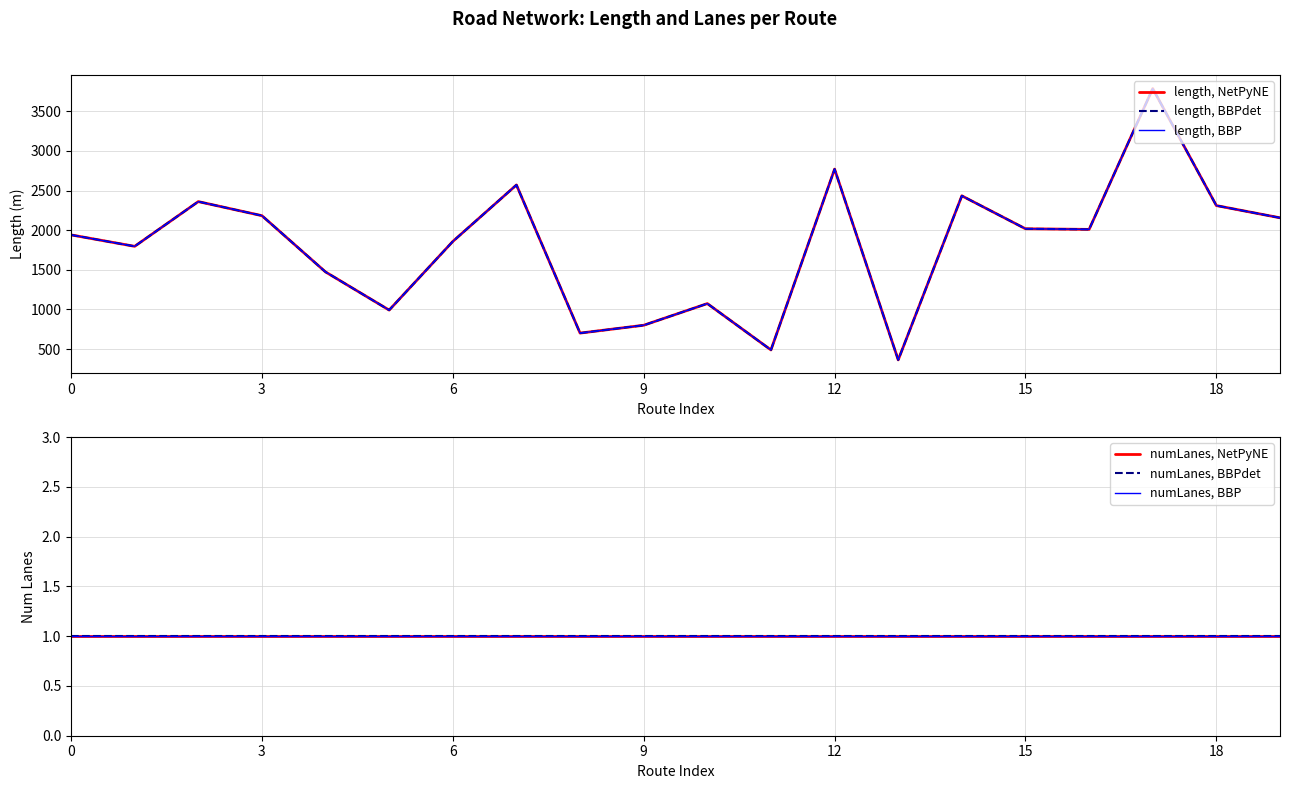

At which category is the sum across all series the highest?

17